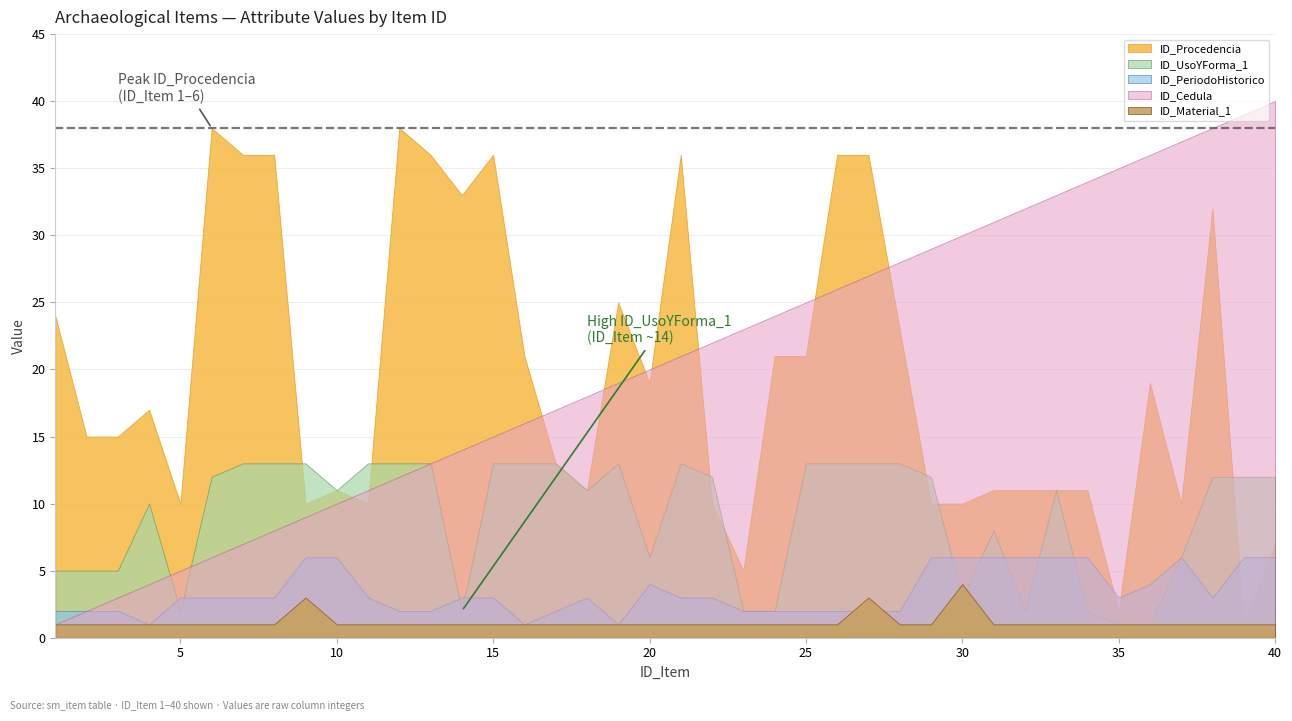

Reading left to right, transcribe all the data shown in this chart.

ID_Cedula: 1	2	3	4	5	6	7	8	9	10	11	12	13	14	15	16	17	18	19	20	21	22	23	24	25	26	27	28	29	30	31	32	33	34	35	36	37	38	39	40
ID_Procedencia: 24	15	15	17	10	38	36	36	10	11	10	38	36	33	36	21	13	11	25	19	36	10	5	21	21	36	36	23	10	10	11	11	11	11	2	19	10	32	1	7
ID_UsoYForma_1: 5	5	5	10	2	12	13	13	13	11	13	13	13	2	13	13	13	11	13	6	13	12	2	2	13	13	13	13	12	3	8	2	11	2	1	1	6	12	12	12
ID_Material_1: 1	1	1	1	1	1	1	1	3	1	1	1	1	1	1	1	1	1	1	1	1	1	1	1	1	1	3	1	1	4	1	1	1	1	1	1	1	1	1	1
ID_PeriodoHistorico: 2	2	2	1	3	3	3	3	6	6	3	2	2	3	3	1	2	3	1	4	3	3	2	2	2	2	2	2	6	6	6	6	6	6	3	4	6	3	6	6